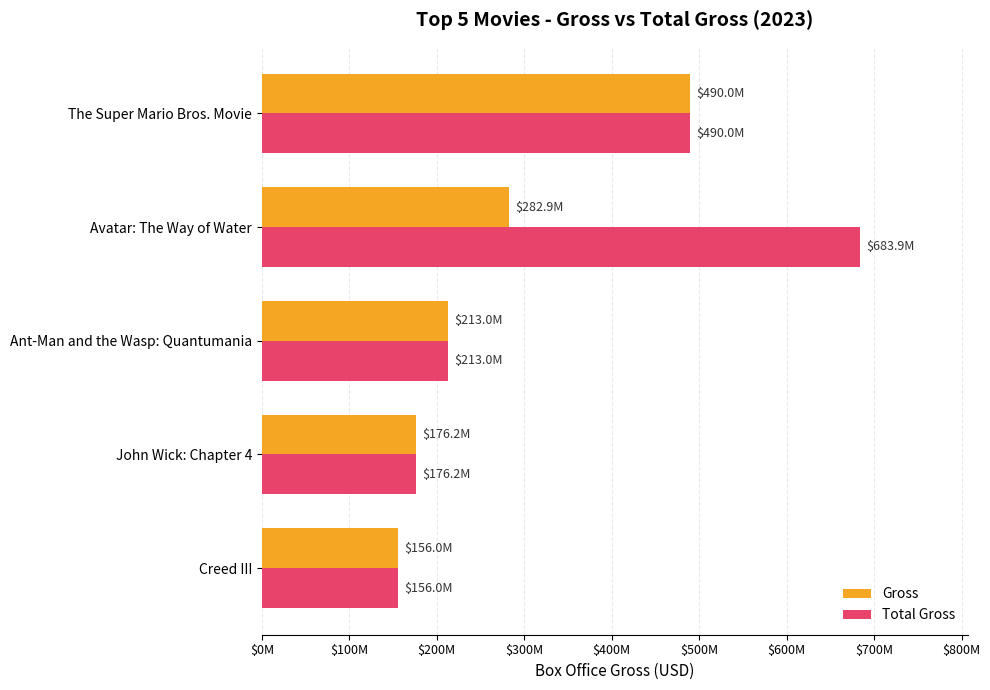

List the series in order of their peak value, highest first.

Total Gross, Gross